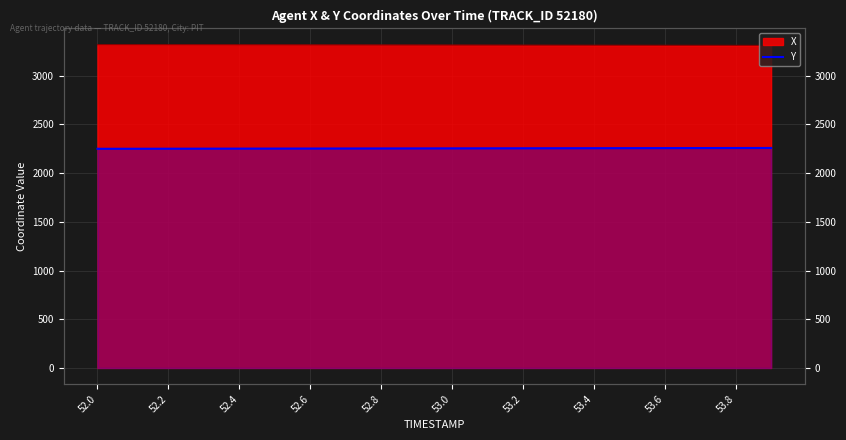

What is the label of the 15th point from the right?

53.0